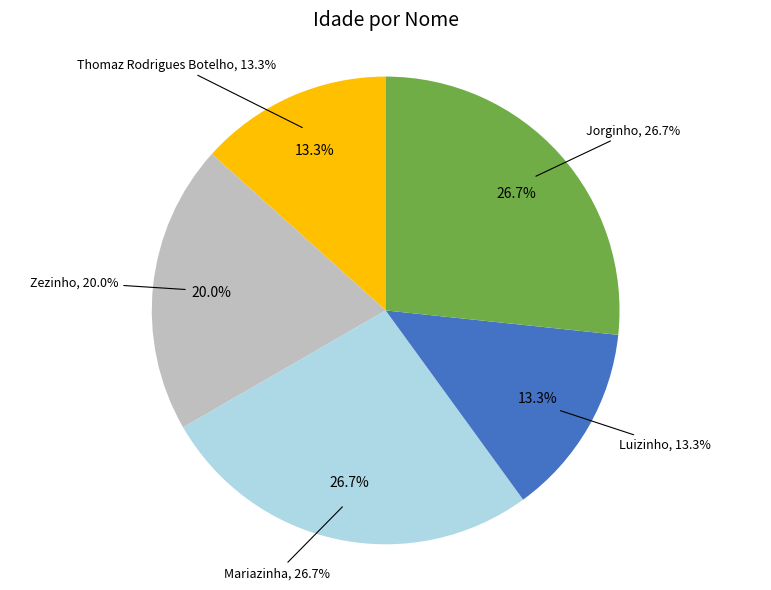

Between Jorginho and Mariazinha, which is larger?

Jorginho